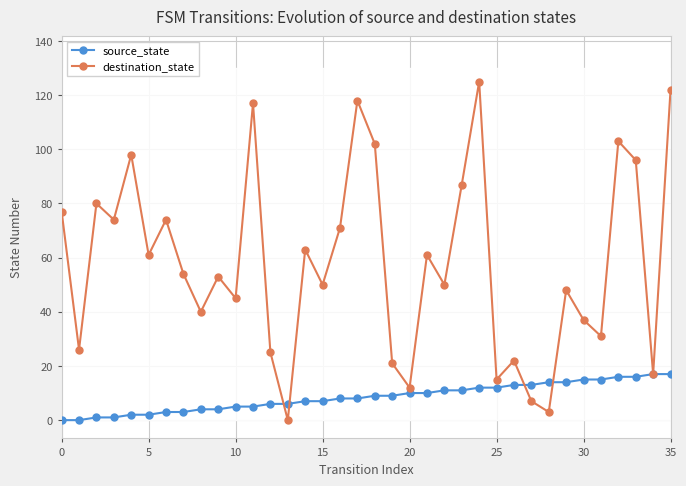

What is the highest value of the source_state series?

17